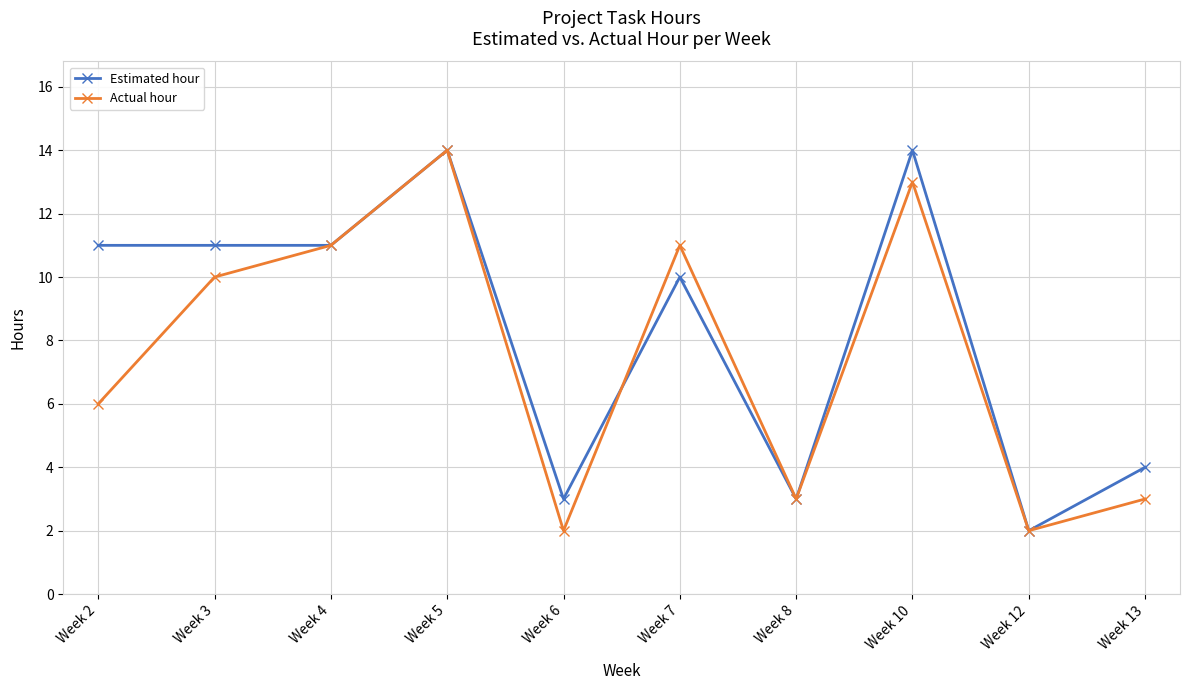

Reading left to right, extract all data points from this chart.

Estimated hour: 11	11	11	14	3	10	3	14	2	4
Actual hour: 6	10	11	14	2	11	3	13	2	3